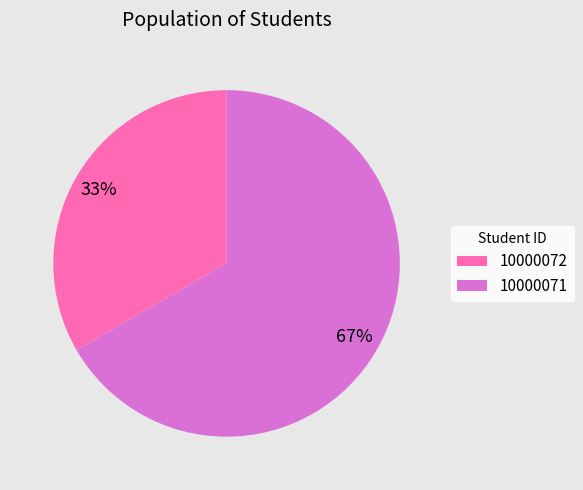

What percentage is the 10000071 slice, to the nearest percent?

67%